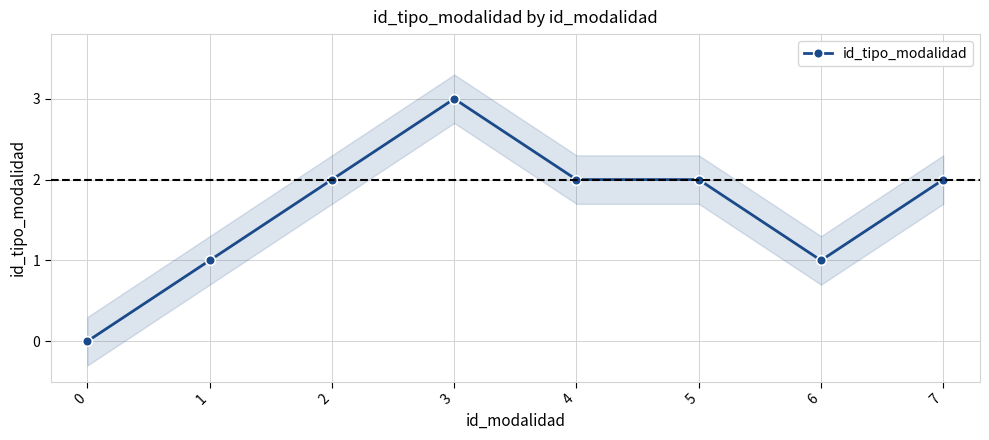

Is this an area chart (filled region under the line)?

No